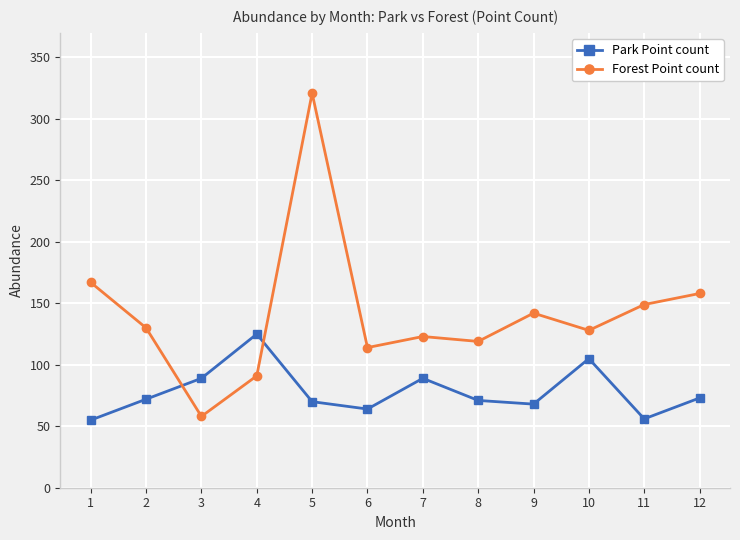

The Forest Point count series shows 128 at 10. True or false?

True